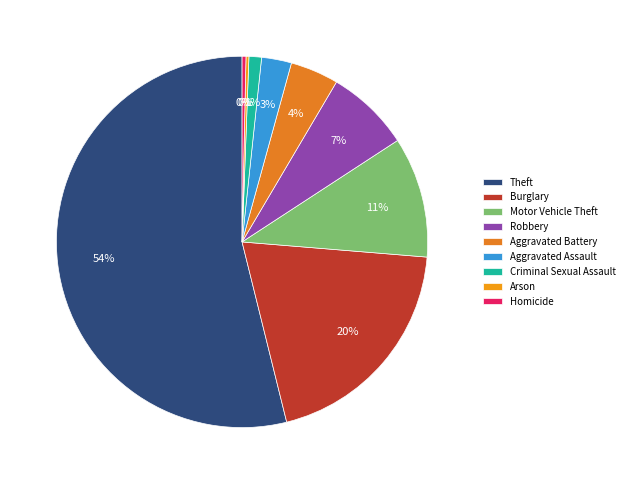

True or false: Burglary accounts for 10% of the total.

False